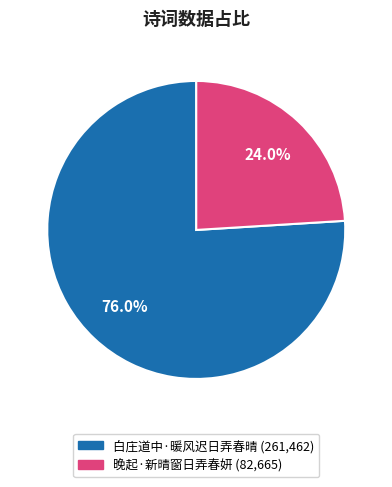

What is the smallest slice in the pie chart?

晚起·新晴窗日弄春妍